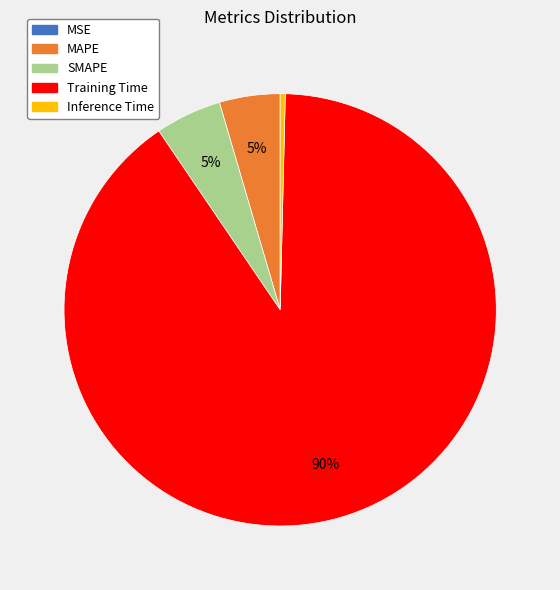

To the nearest percent, what is the average slice percentage?

20%